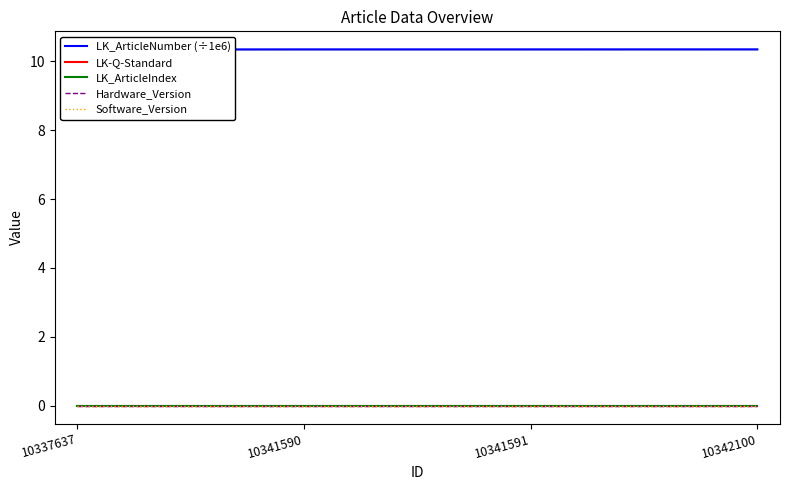

Between 10337637 and 10341591, which series saw the biggest shift?

LK_ArticleNumber (÷1e6)